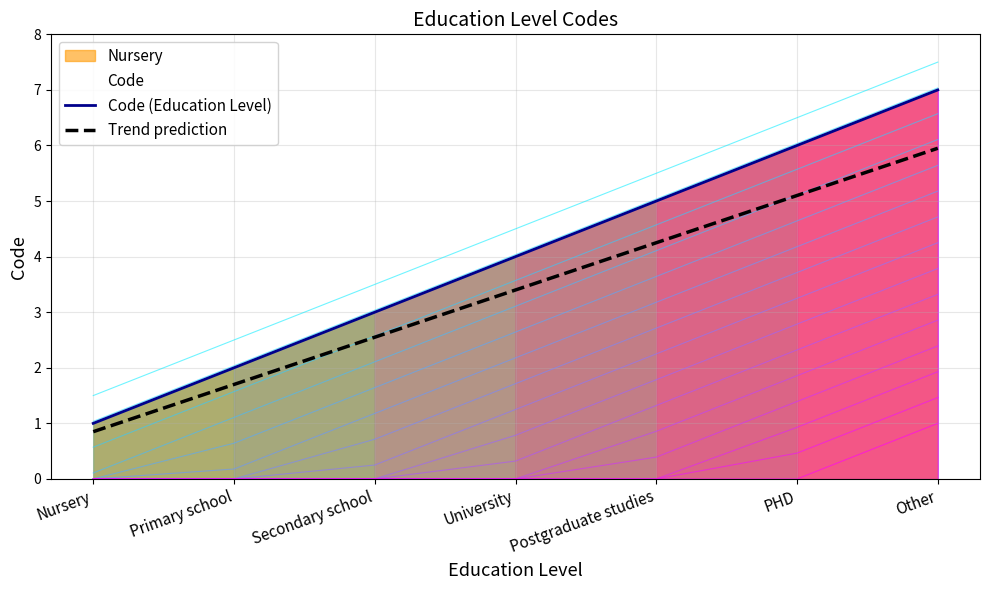

What is the label of the 4th point from the left?

University